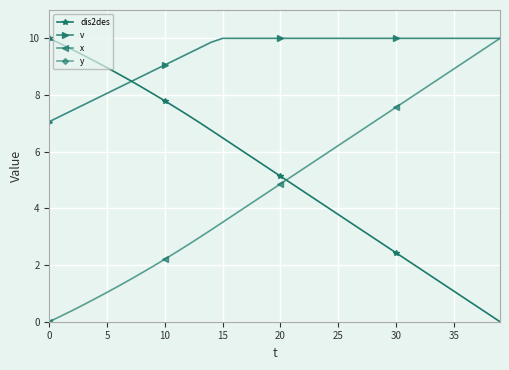

True or false: dis2des has a value of 1.1 at 35.

True